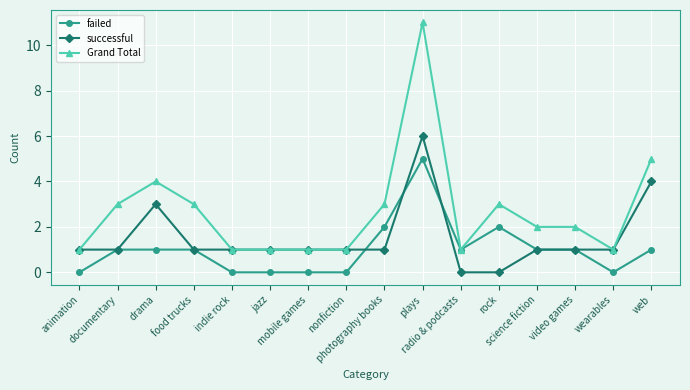

What is the greatest value displayed?

11